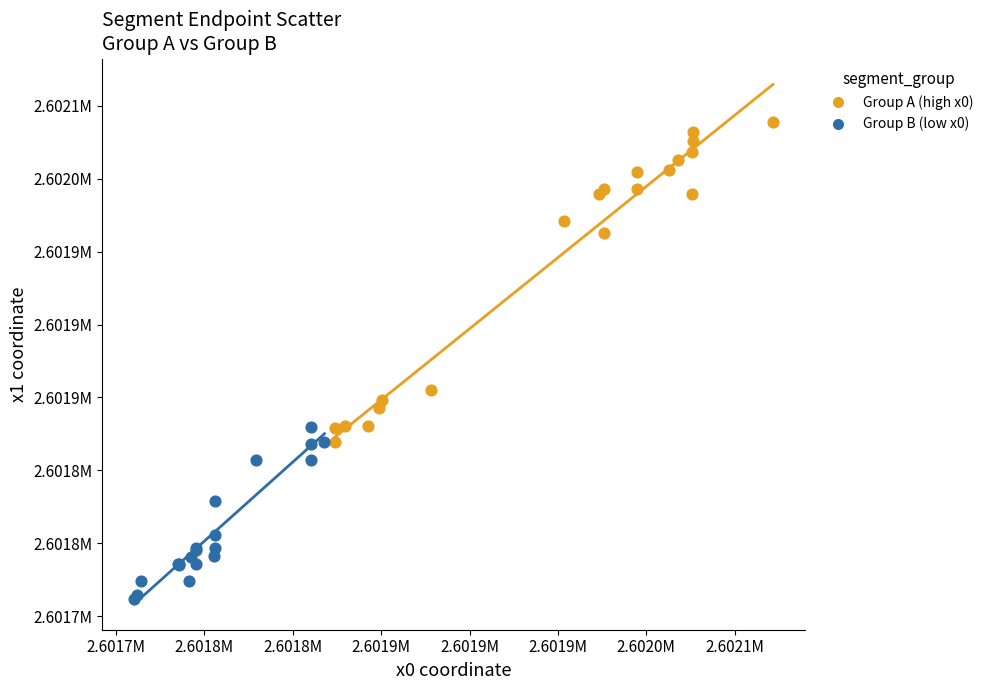

What are all the series names shown in the legend?

Group A (high x0), Group B (low x0)